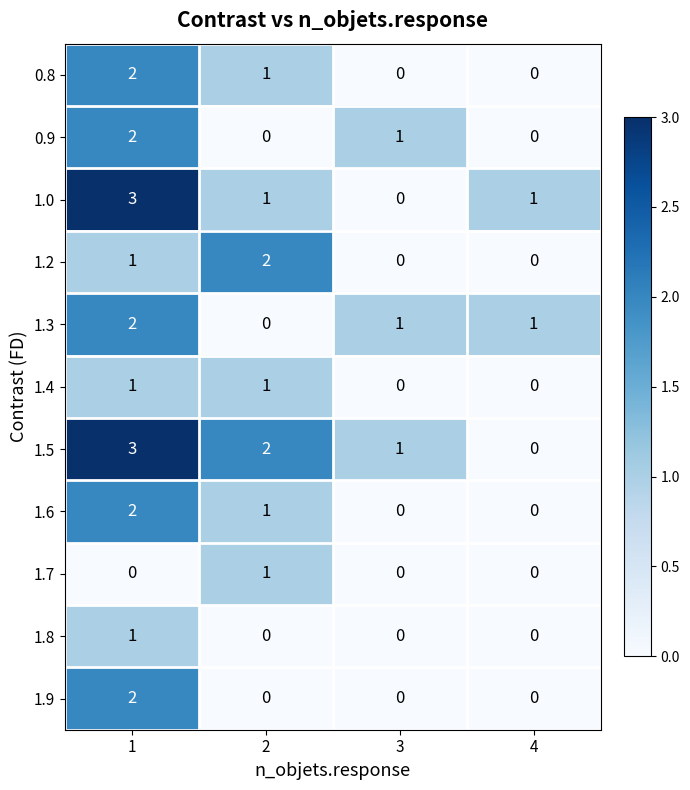

How many 0.9 values are between 0 and 2?

4